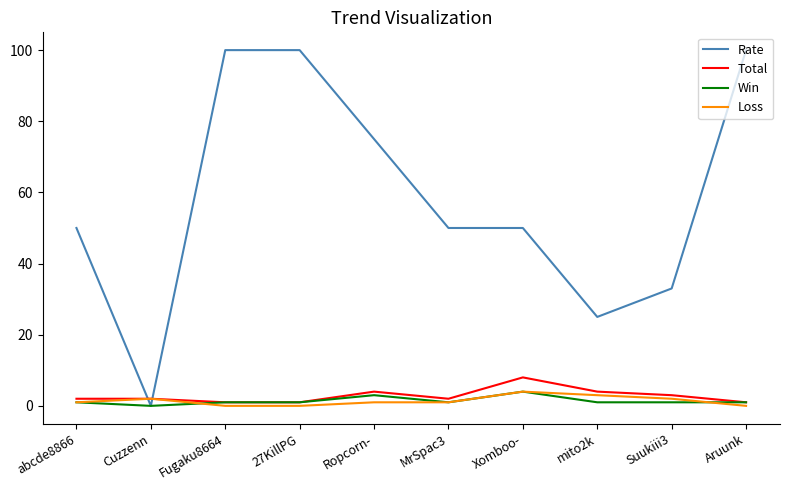

What is the difference between the Total values at abcde8866 and Fugaku8664?

1